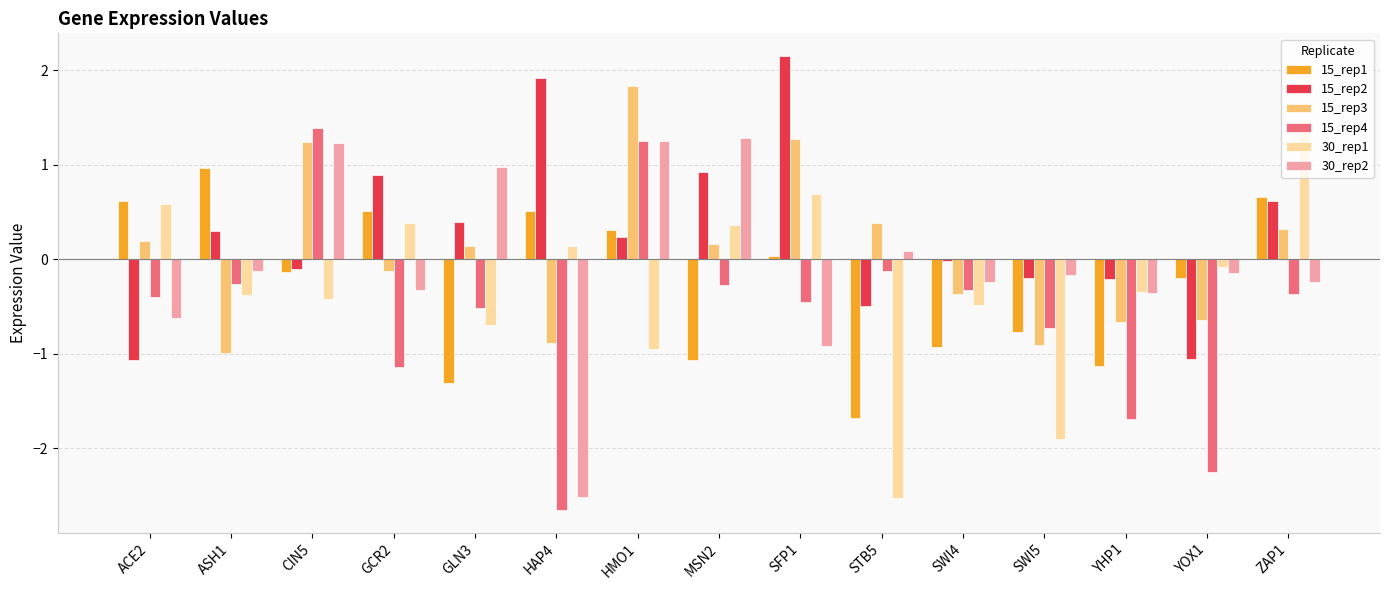

Is it true that 15_rep4 equals -0.2 at GLN3?

False